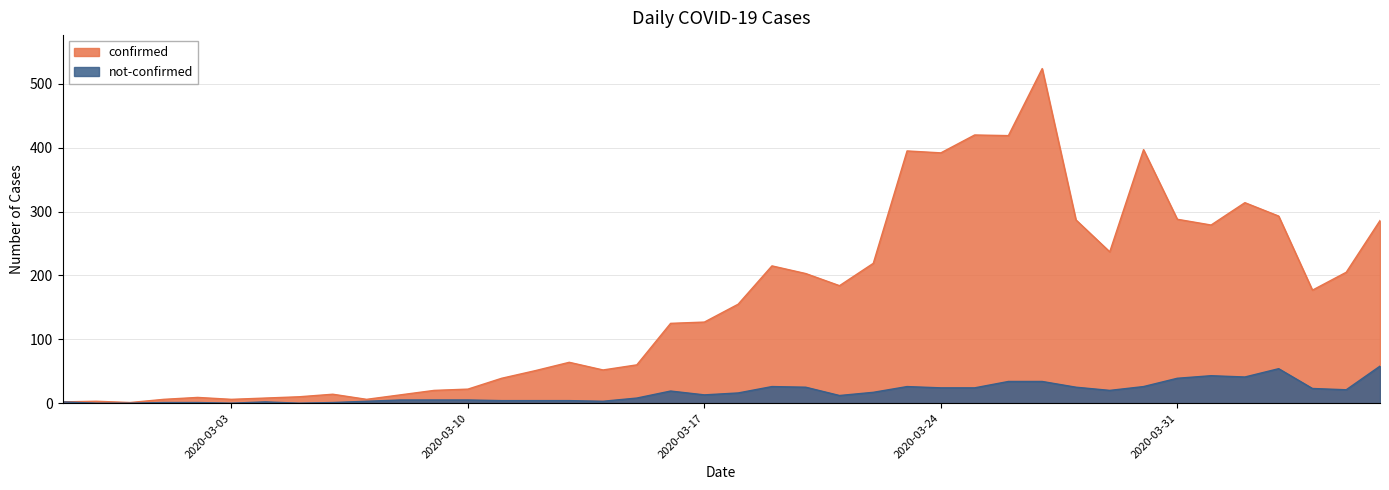

Reading left to right, what are all the values shown in this chart?

confirmed: 2020-02-27=2	2020-02-28=3	2020-02-29=1	2020-03-01=6	2020-03-02=9	2020-03-03=6	2020-03-04=8	2020-03-05=10	2020-03-06=14	2020-03-07=6	2020-03-08=13	2020-03-09=20	2020-03-10=22	2020-03-11=39	2020-03-12=51	2020-03-13=64	2020-03-14=52	2020-03-15=60	2020-03-16=125	2020-03-17=127	2020-03-18=155	2020-03-19=215	2020-03-20=203	2020-03-21=184	2020-03-22=219	2020-03-23=395	2020-03-24=392	2020-03-25=420	2020-03-26=419	2020-03-27=524	2020-03-28=287	2020-03-29=237	2020-03-30=397	2020-03-31=288	2020-04-01=279	2020-04-02=314	2020-04-03=293	2020-04-04=177	2020-04-05=205	2020-04-06=286
not-confirmed: 2020-02-27=2	2020-02-28=0	2020-02-29=0	2020-03-01=1	2020-03-02=1	2020-03-03=0	2020-03-04=2	2020-03-05=0	2020-03-06=1	2020-03-07=3	2020-03-08=5	2020-03-09=5	2020-03-10=5	2020-03-11=4	2020-03-12=4	2020-03-13=4	2020-03-14=3	2020-03-15=8	2020-03-16=19	2020-03-17=13	2020-03-18=16	2020-03-19=26	2020-03-20=25	2020-03-21=12	2020-03-22=17	2020-03-23=26	2020-03-24=24	2020-03-25=24	2020-03-26=34	2020-03-27=34	2020-03-28=25	2020-03-29=20	2020-03-30=26	2020-03-31=39	2020-04-01=43	2020-04-02=41	2020-04-03=54	2020-04-04=23	2020-04-05=21	2020-04-06=58